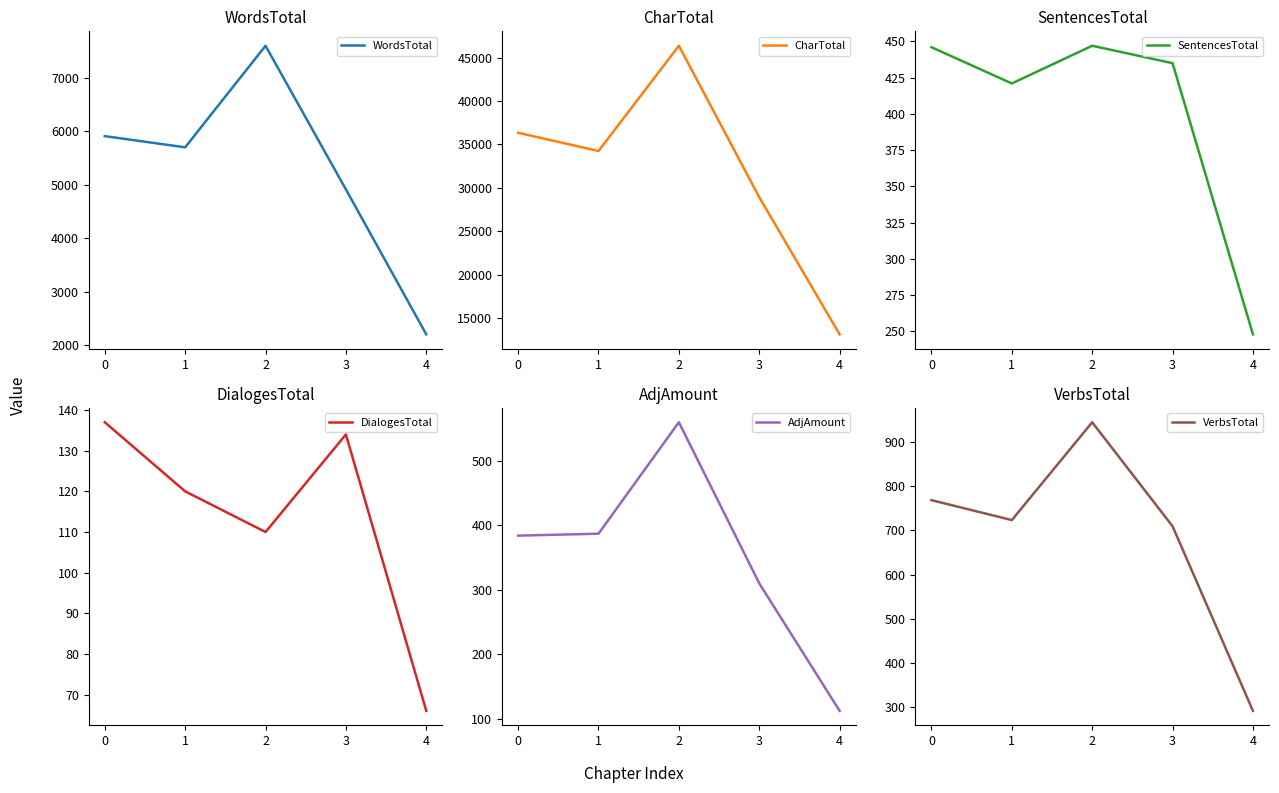

True or false: WordsTotal and DialogesTotal intersect in this chart.

False